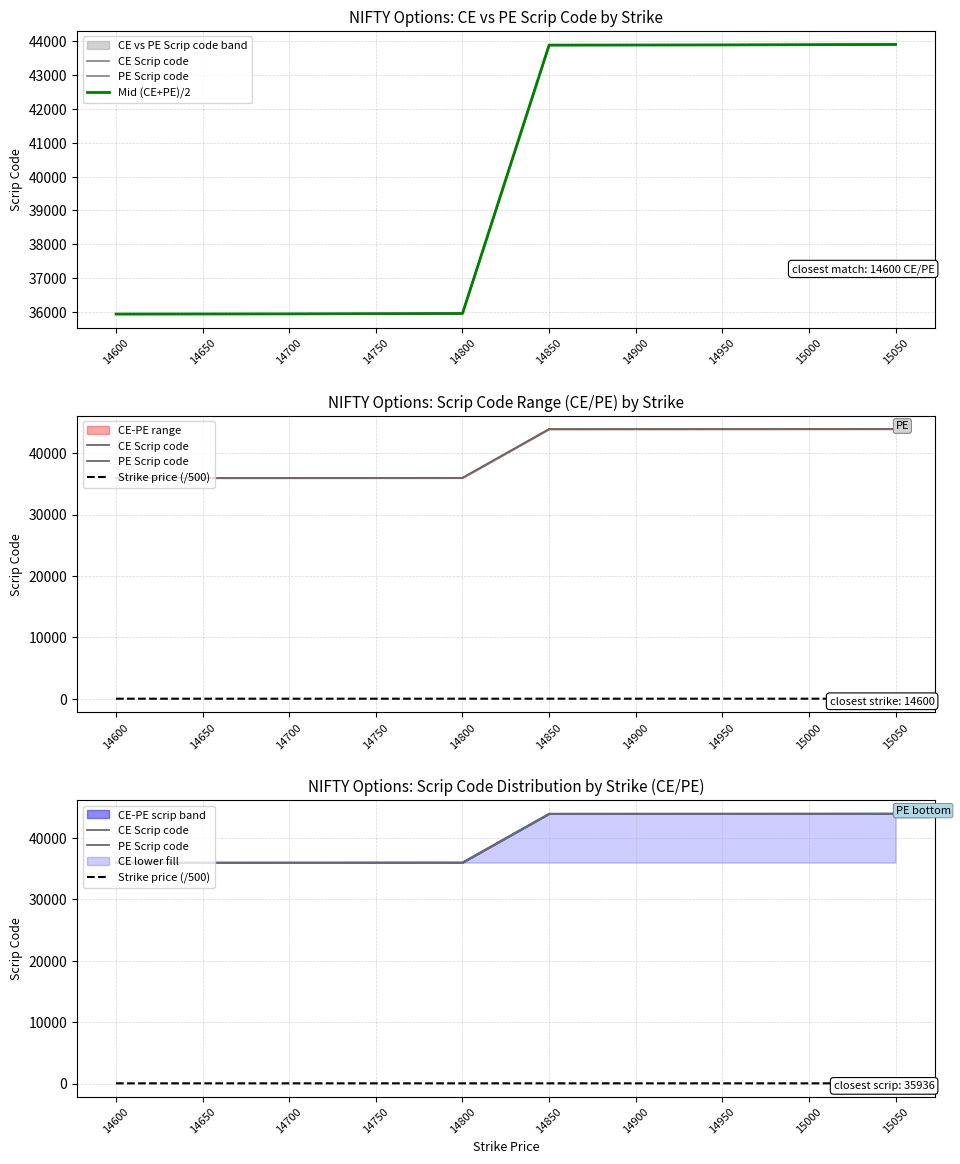

True or false: Mid (CE+PE)/2 and PE Scrip code cross at least once.

False